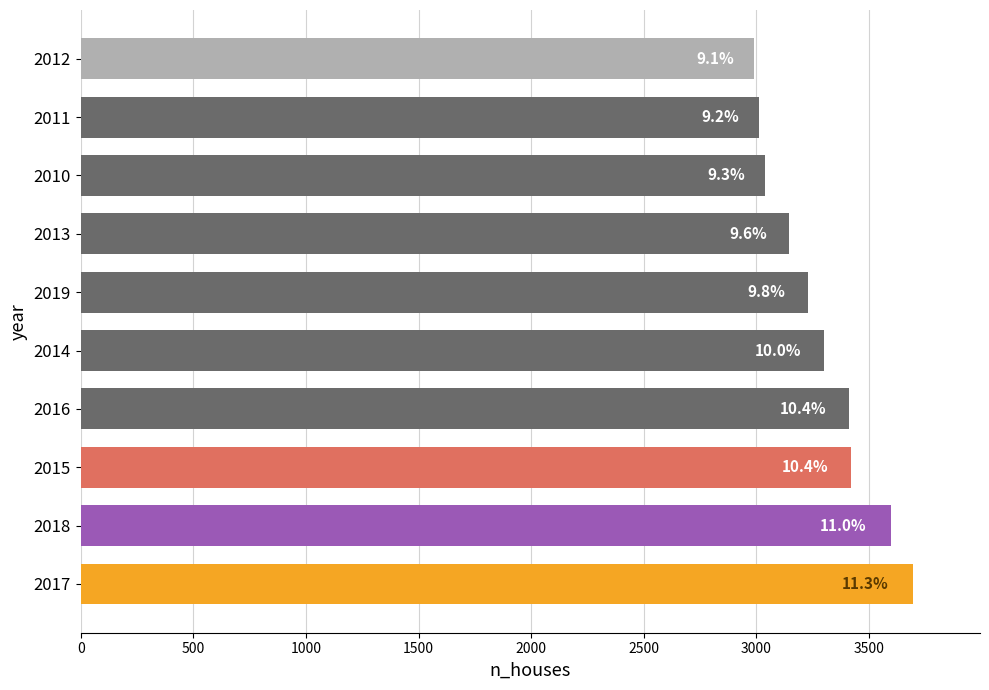

Are the bars horizontal?

Yes